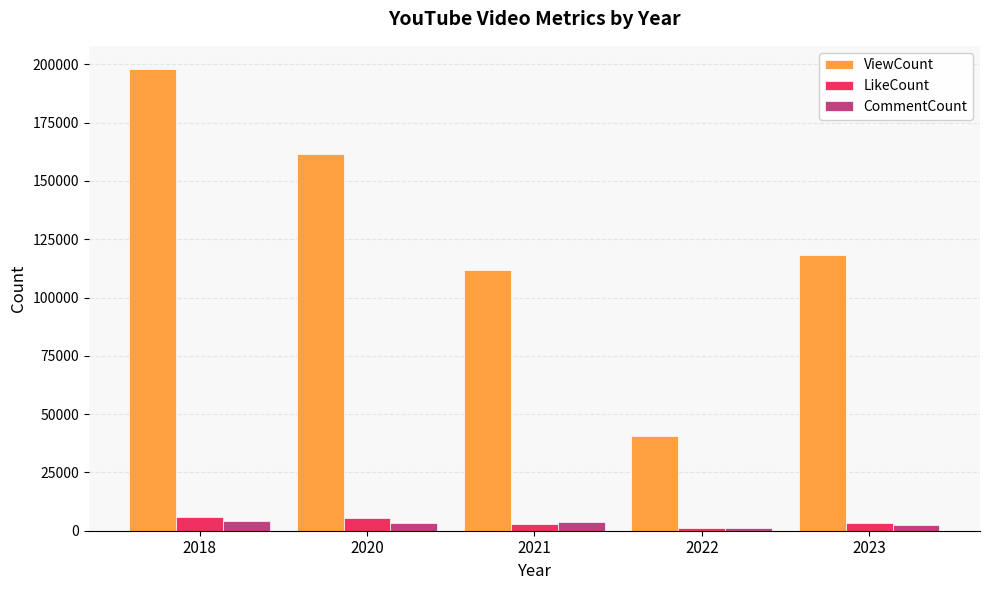

What is the lowest value of the ViewCount series?

40411